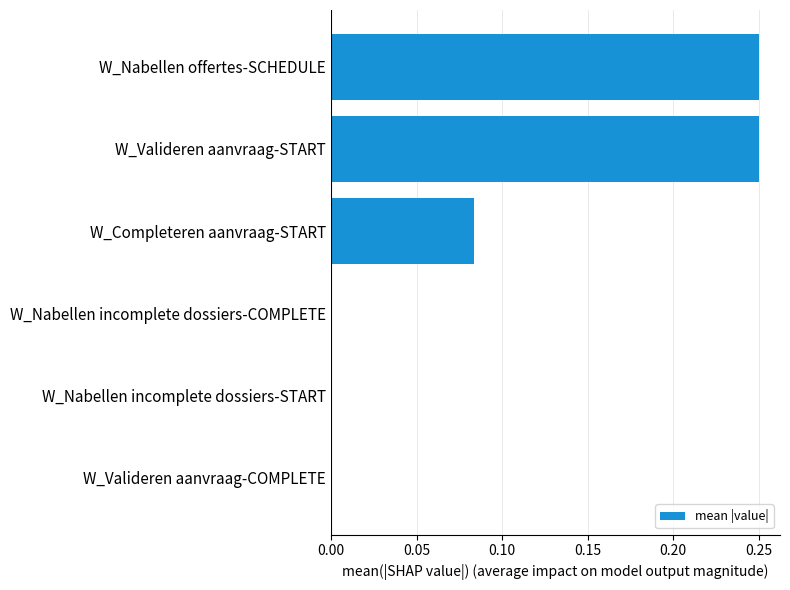

Which has a higher value, W_Nabellen incomplete dossiers-START or W_Nabellen offertes-SCHEDULE?

W_Nabellen offertes-SCHEDULE